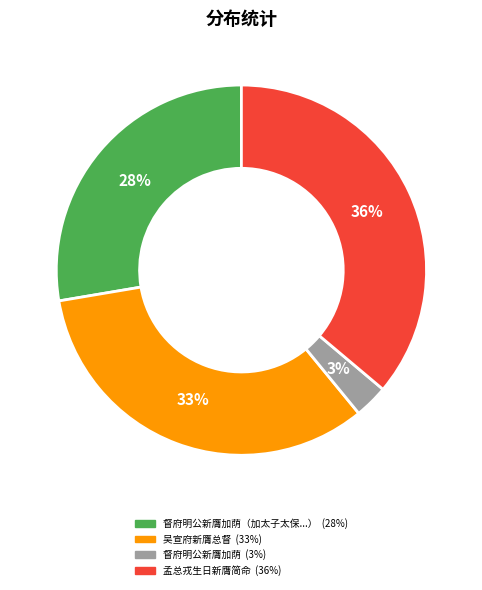

To the nearest percent, what is the average slice percentage?

25%